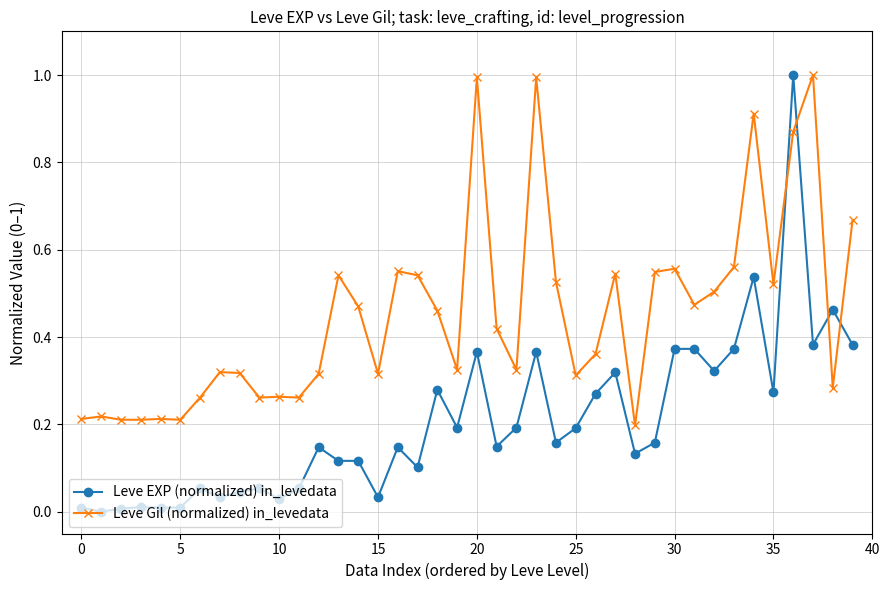

Which series has the largest range (max minus min)?

Leve EXP (normalized) in_levedata